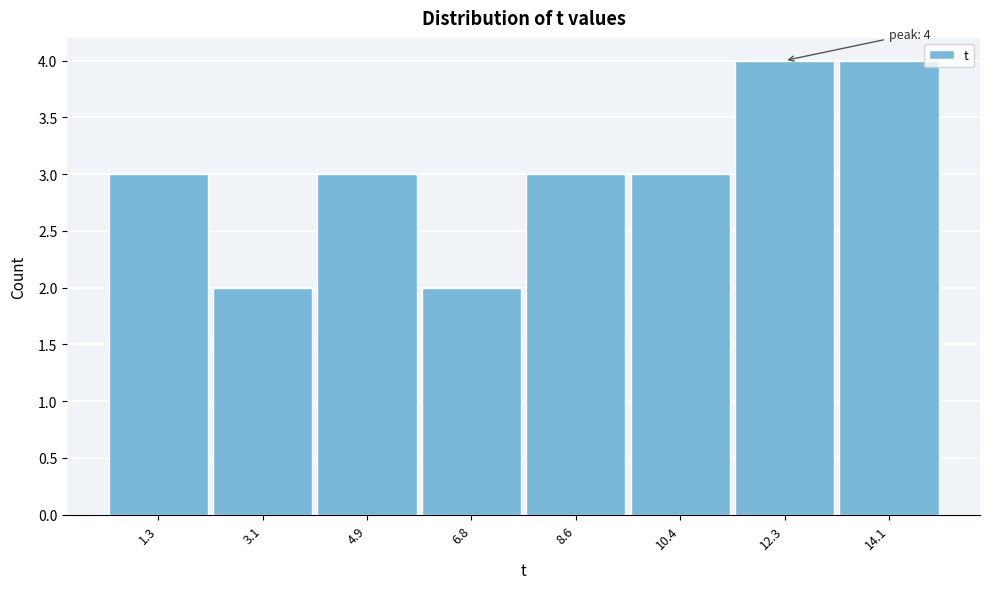

Reading left to right, transcribe all the data shown in this chart.

3	2	3	2	3	3	4	4